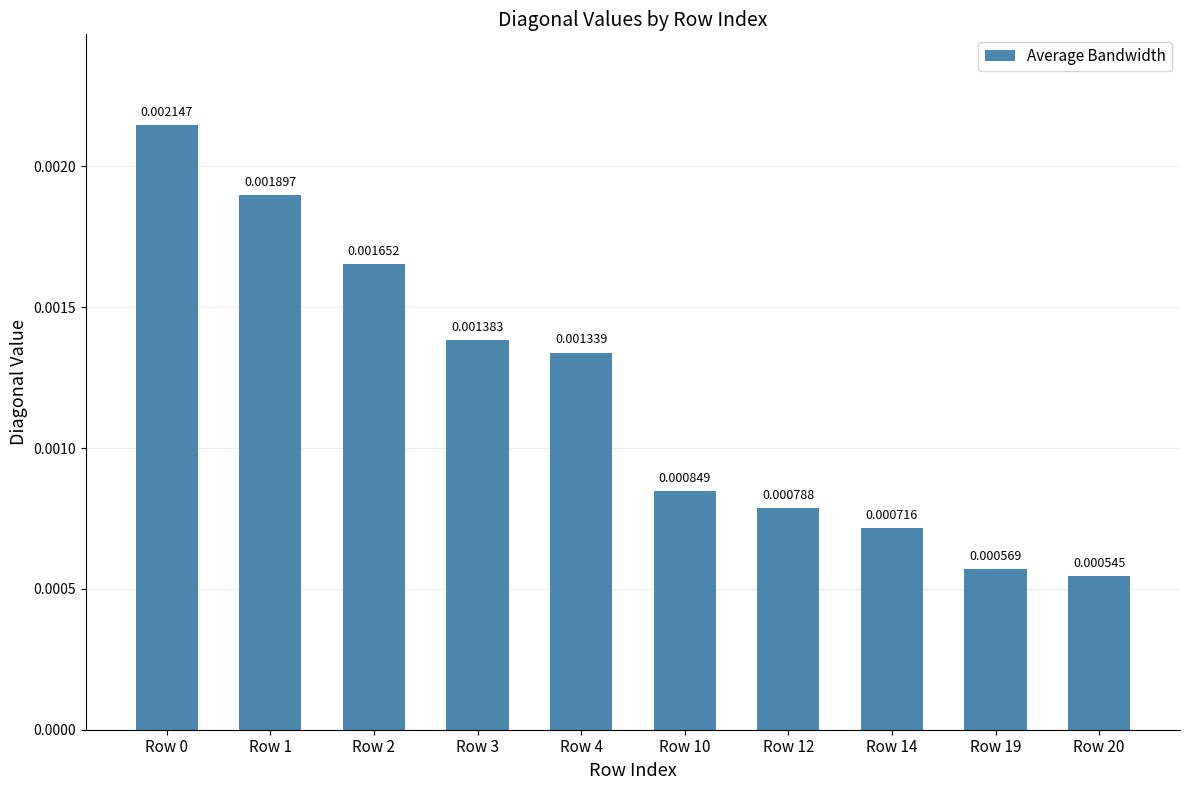

Which has a higher value, Row 4 or Row 3?

Row 3